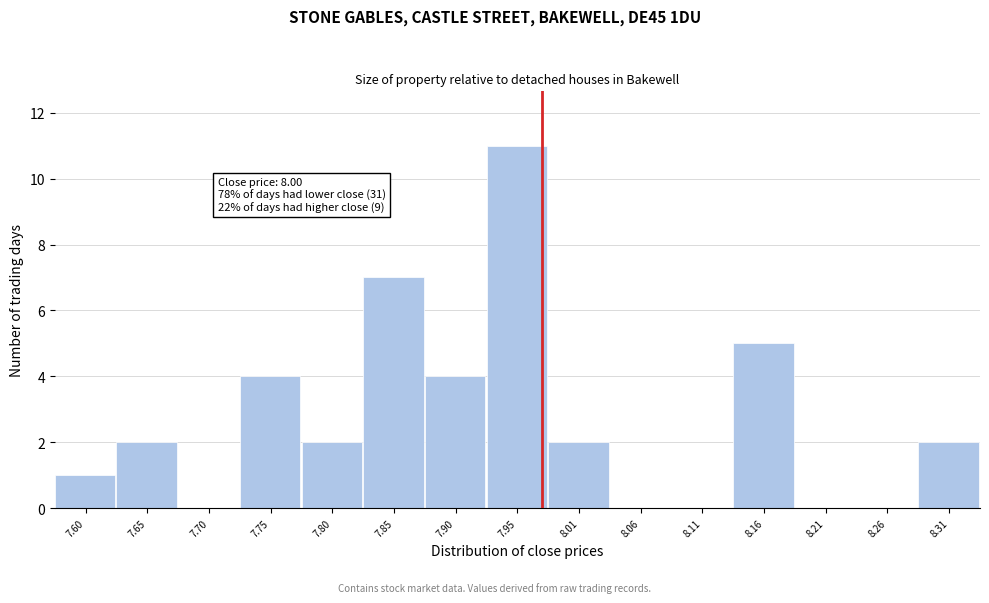

Reading right to left, list all the values displayed in this chart.

8.31=2	8.26=0	8.21=0	8.16=5	8.11=0	8.06=0	8.01=2	7.95=11	7.90=4	7.85=7	7.80=2	7.75=4	7.70=0	7.65=2	7.60=1